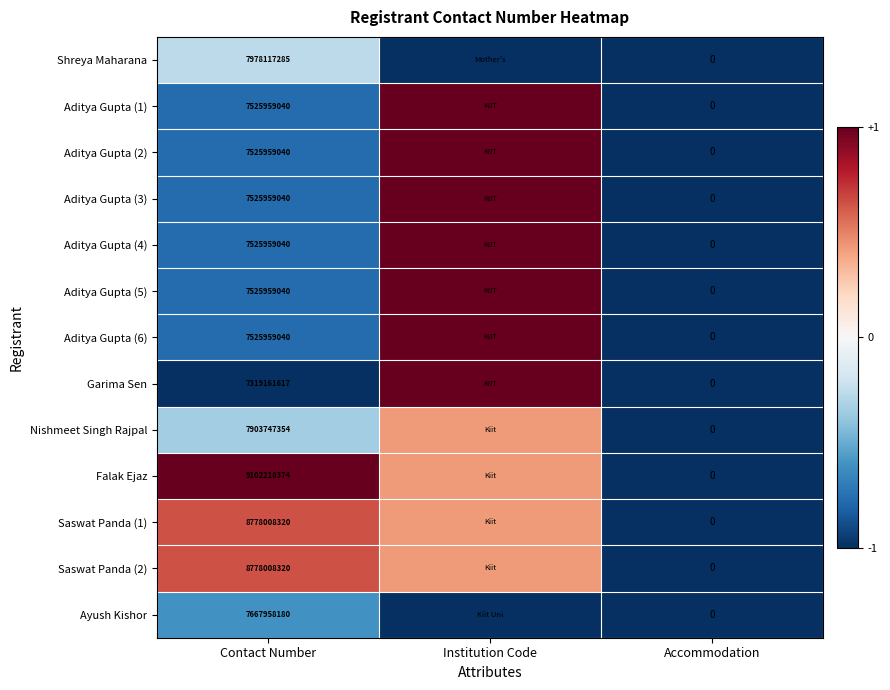

What is the difference between the maximum and minimum values in the row_0 series?

0.7